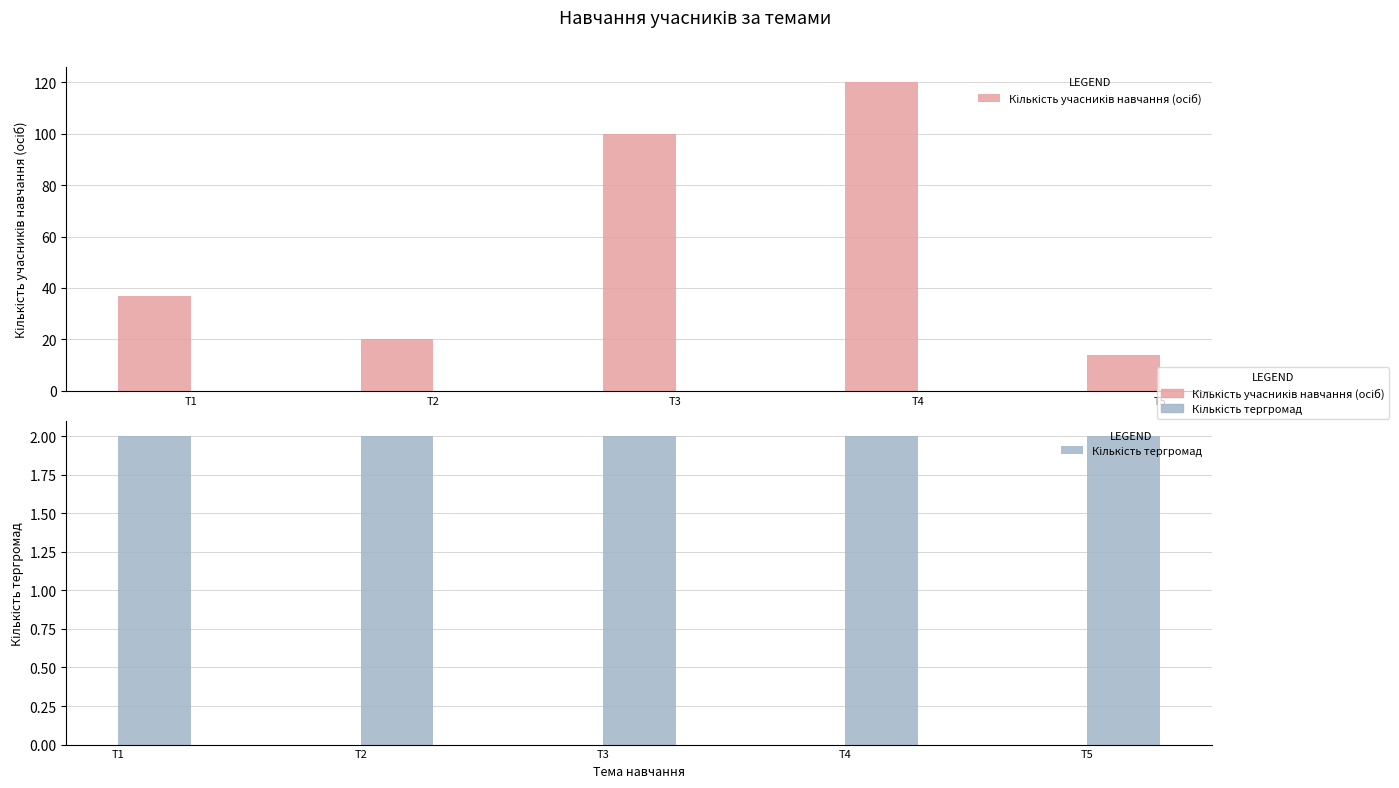

The Кількість учасників навчання (осіб) series shows 35 at T2. True or false?

False